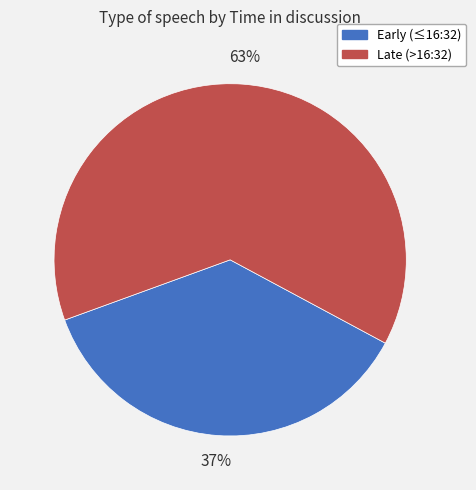

Is it true that Late (>16:32) is 63% of the pie?

True